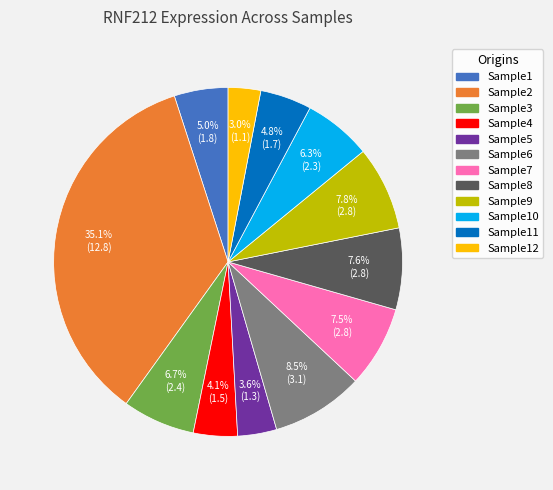

Does any single category account for the majority?

No